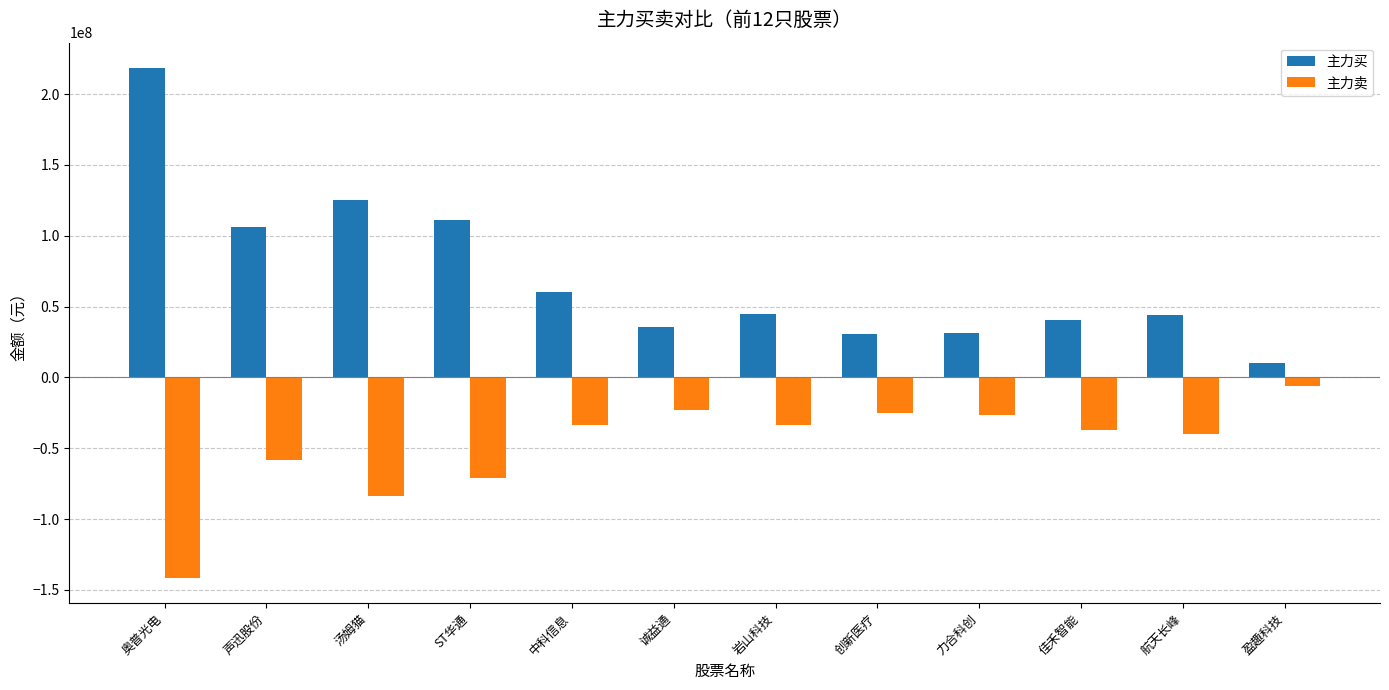

What is the label of the 7th bar from the right?

诚益通